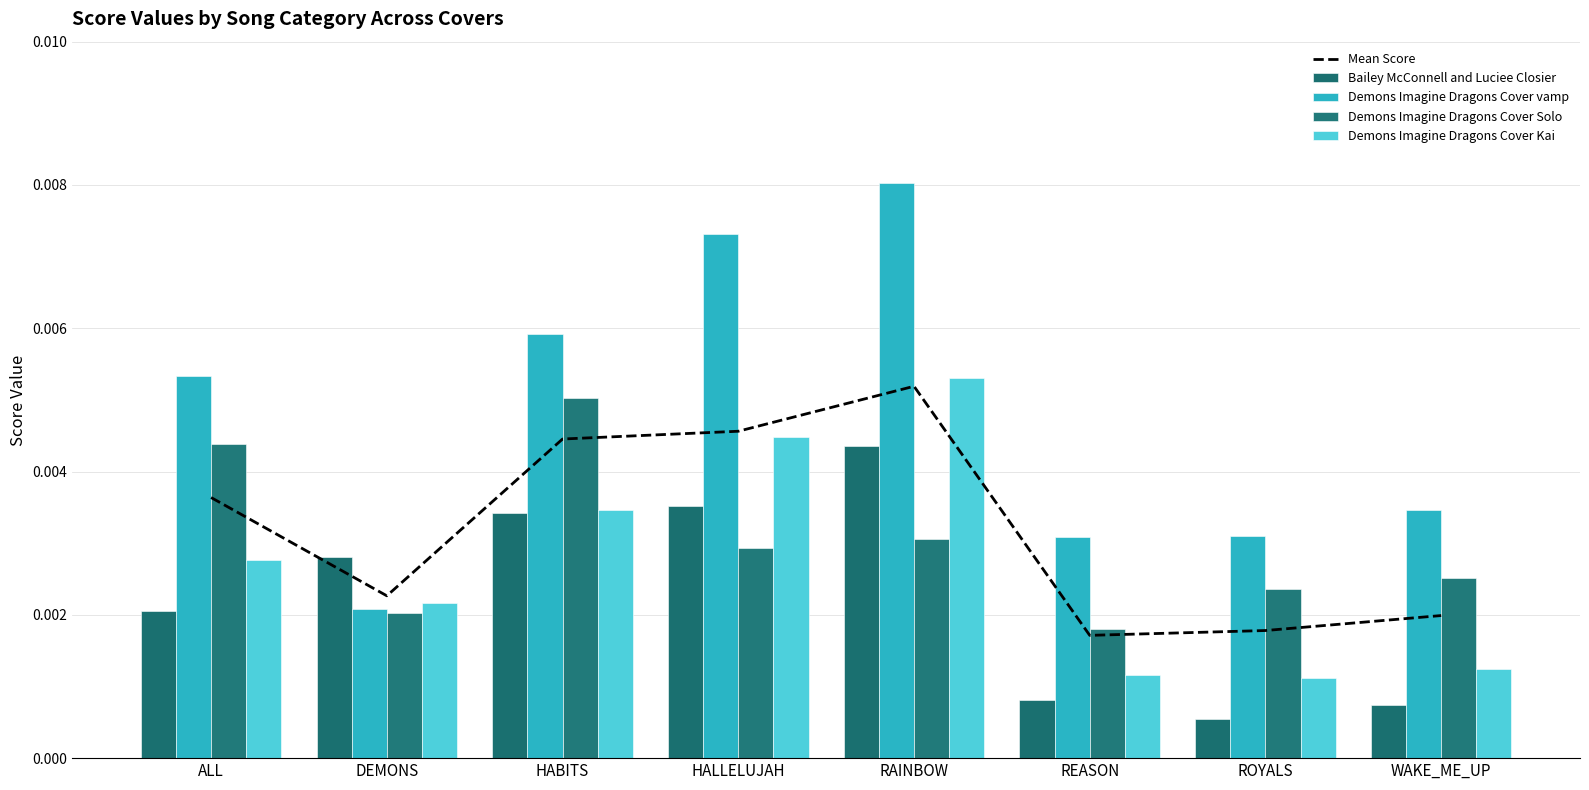

Which category has the highest value in the Mean Score series?

RAINBOW